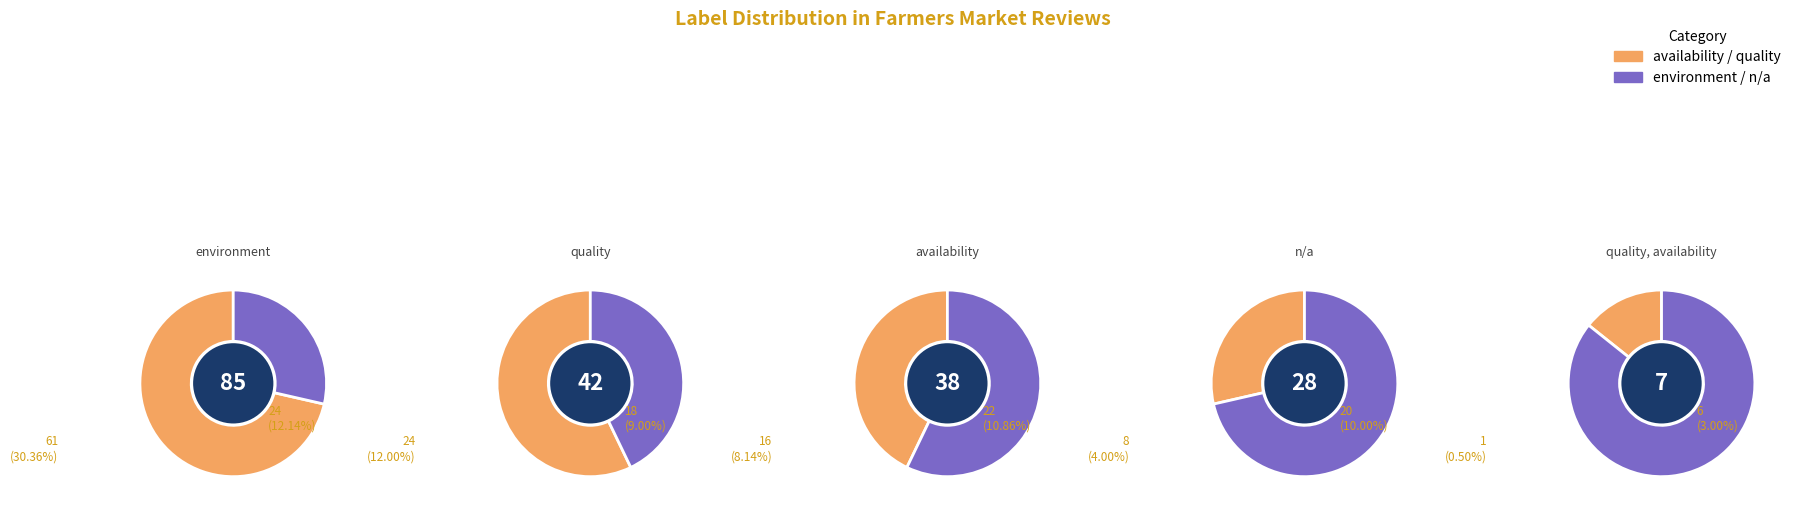

What percentage do quality, availability and quality together represent?

24.5%